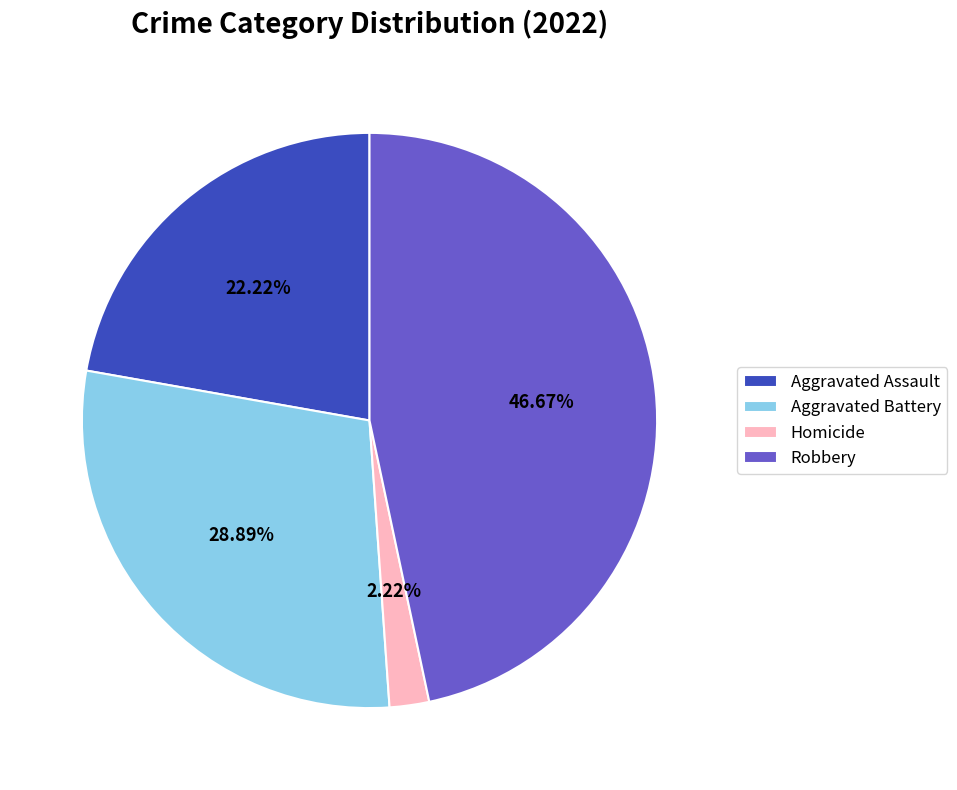

What is the smallest slice in the pie chart?

Homicide